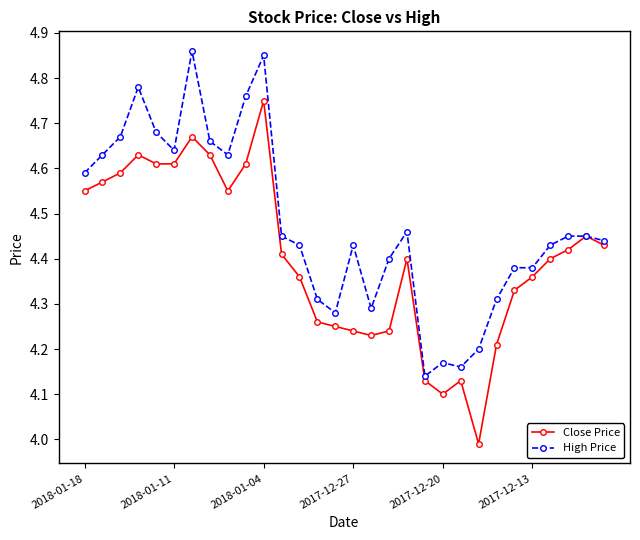

List the series in order of their peak value, lowest first.

Close Price, High Price